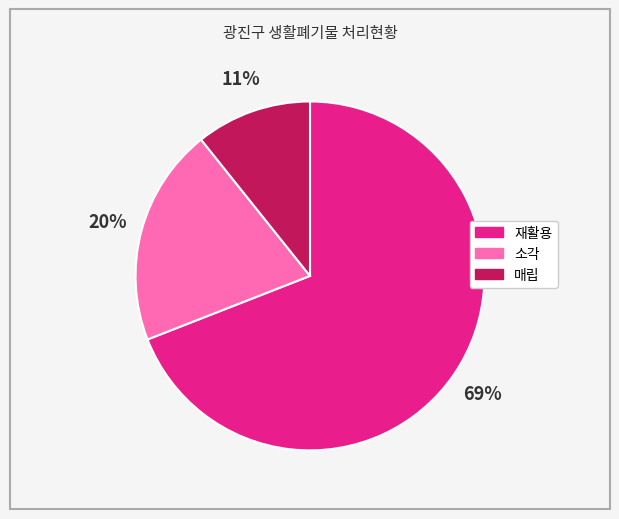

Between 소각 and 재활용, which is larger?

재활용